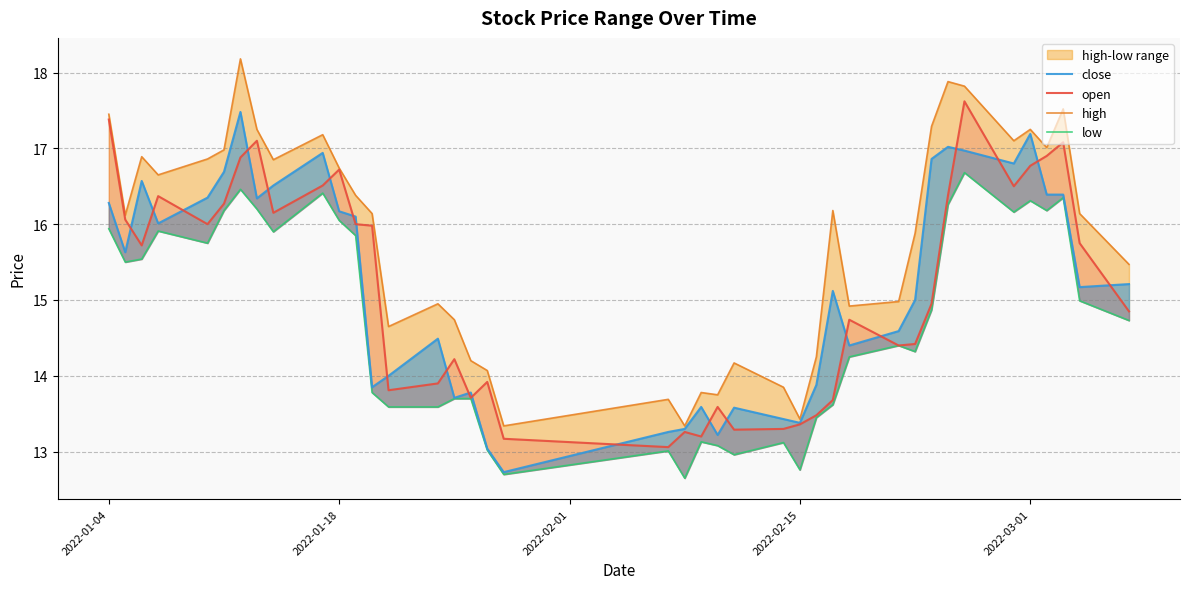

Which series has the largest range (max minus min)?

high